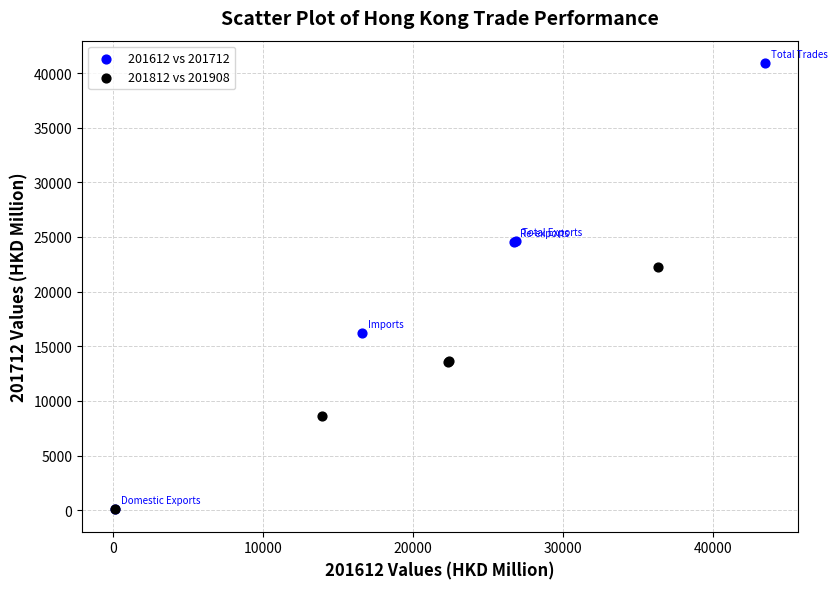

Which series has the largest Y range (max minus min)?

201612 vs 201712